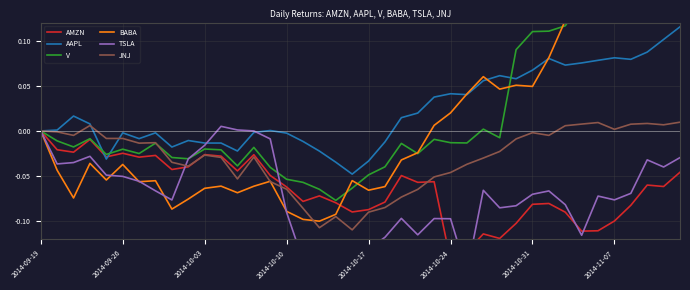

True or false: V has more than 1 points higher than both neighbors.

True